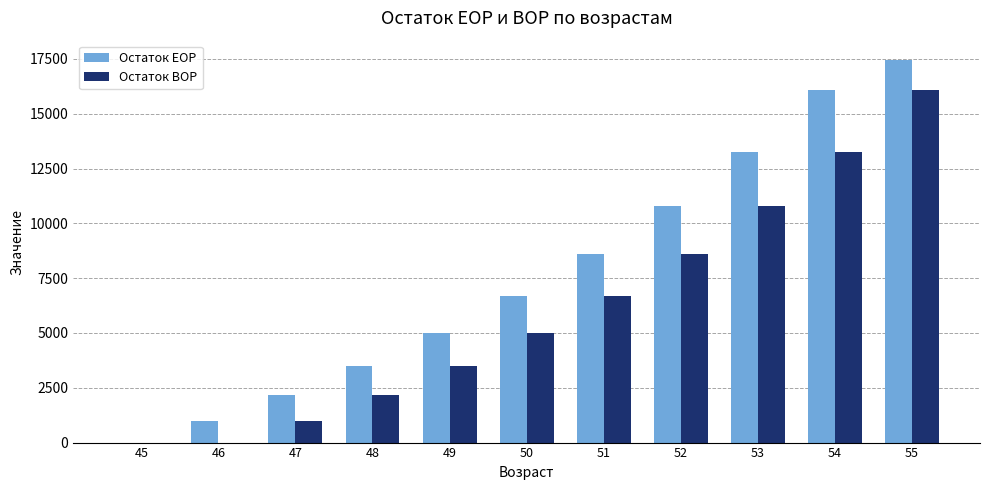

At which category is the sum across all series the highest?

55